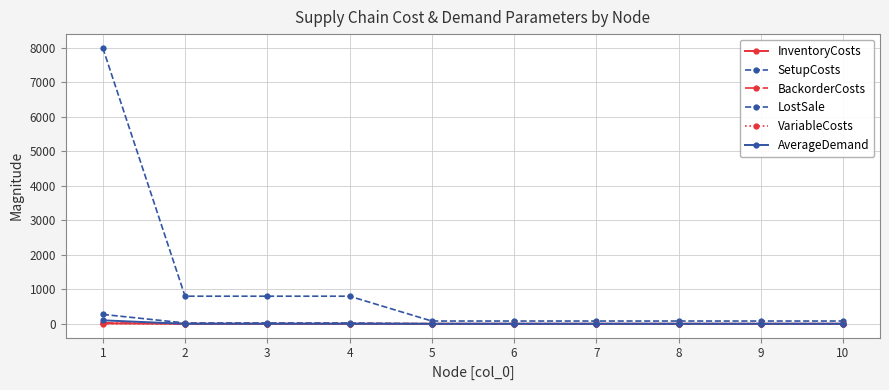

Reading right to left, transcribe all the data shown in this chart.

InventoryCosts: 0.1	0.1	0.1	0.1	0.1	0.1	1.2	1.2	1.2	13.6
SetupCosts: 80.0	80.0	80.0	80.0	80.0	80.0	800.0	800.0	800.0	8000.0
BackorderCosts: 0.2	0.2	0.2	0.2	0.2	0.2	2.4	2.4	2.4	27.2
LostSale: 2.0	2.0	2.0	2.0	2.0	2.0	24.0	24.0	24.0	272.0
VariableCosts: 0.0	0.0	0.0	0.0	0.0	0.0	0.2	0.2	0.2	3.6
AverageDemand: 0.0	0.0	0.0	0.0	0.0	0.0	0.0	0.0	0.0	100.0